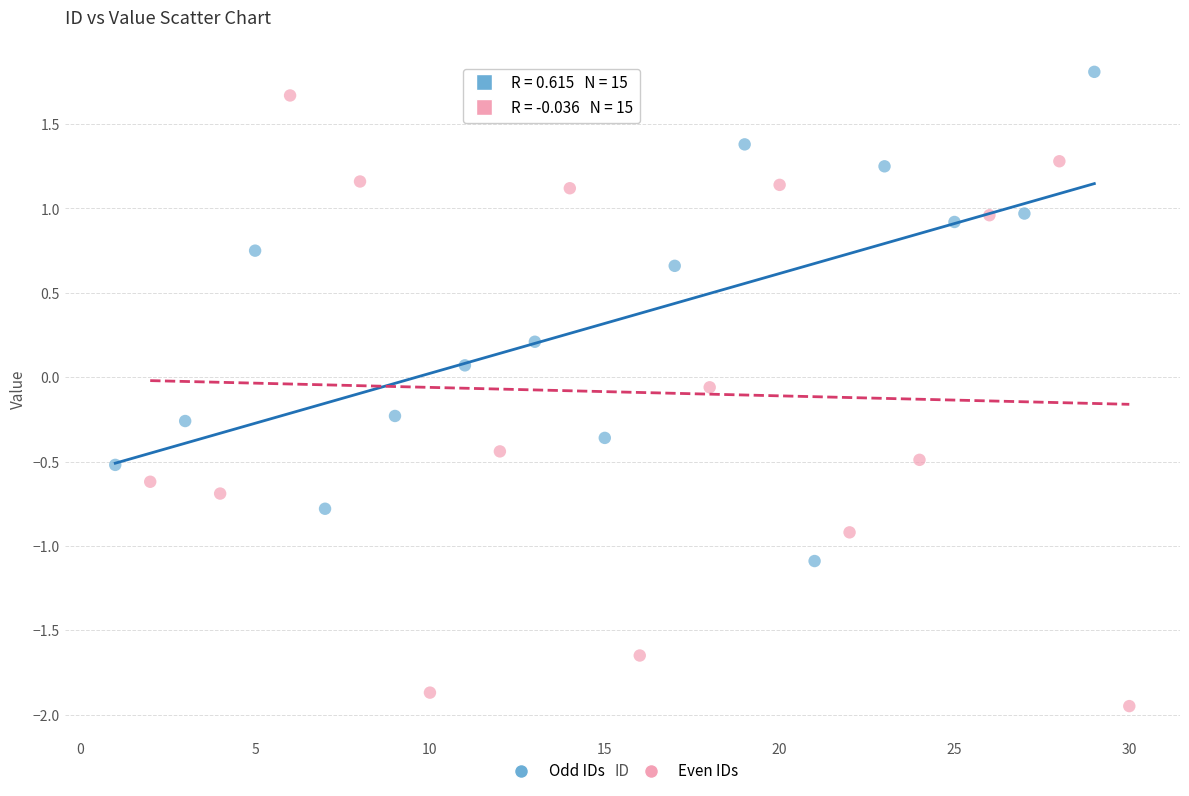

Which series reaches the minimum Y coordinate?

Even IDs